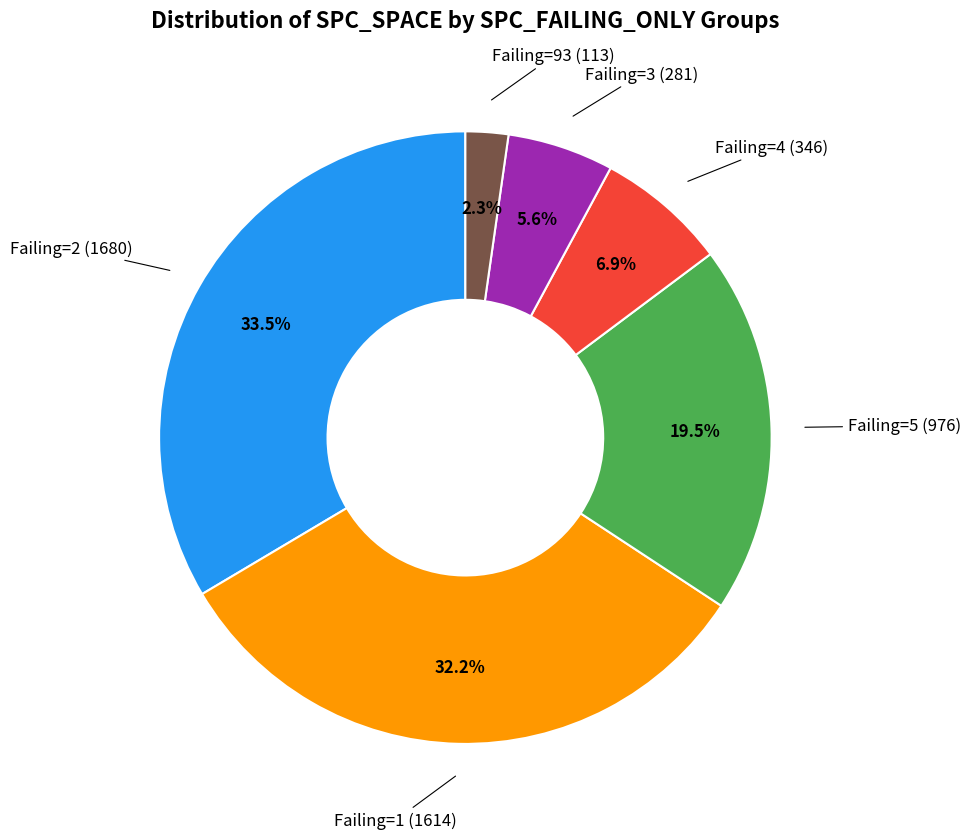

Does any single category account for the majority?

No